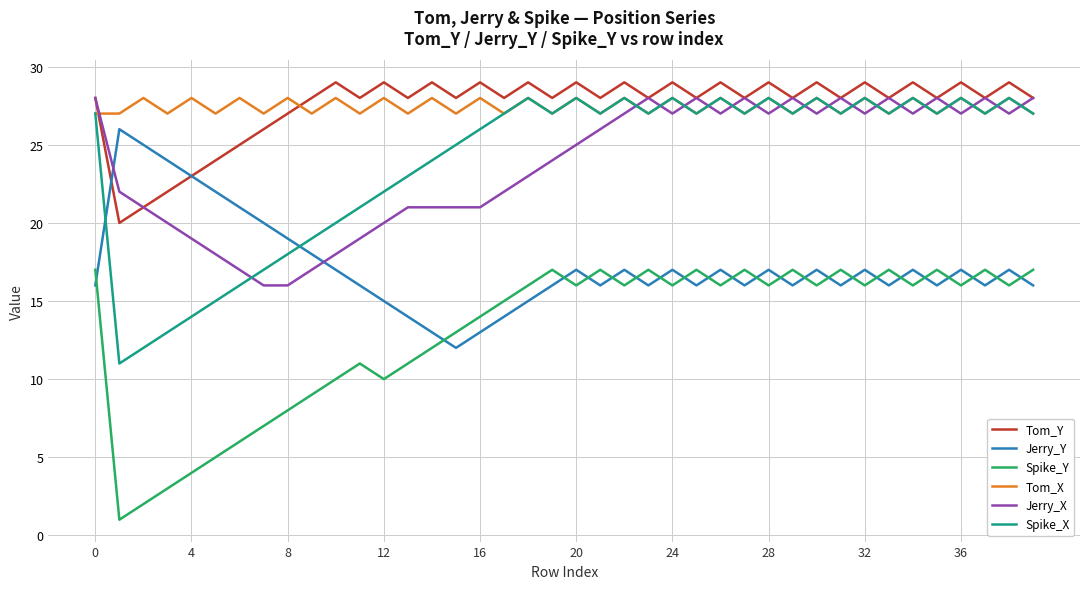

How many lines are shown in the chart?

6